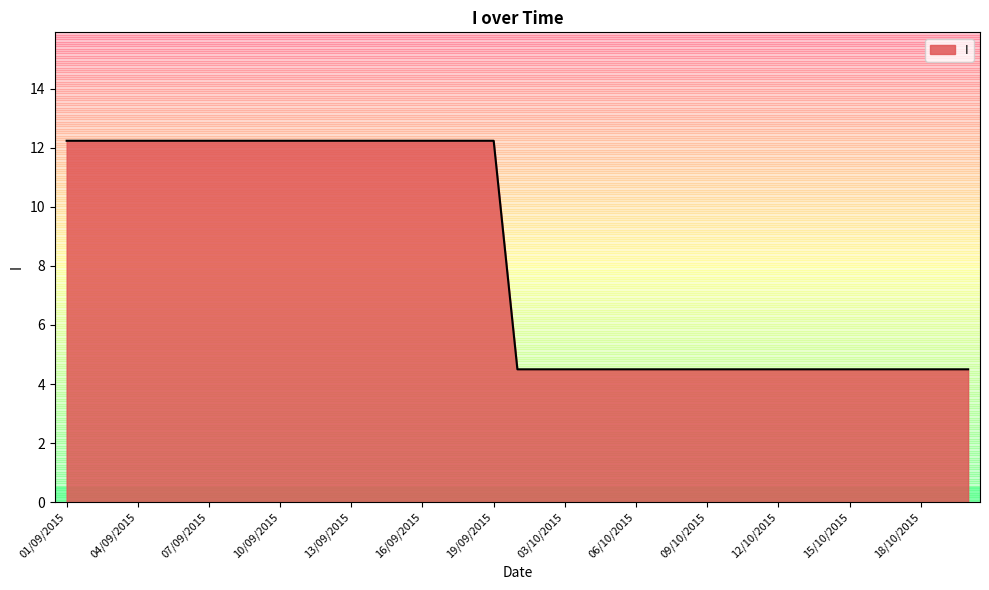

What is the difference between the maximum and minimum values?

7.7